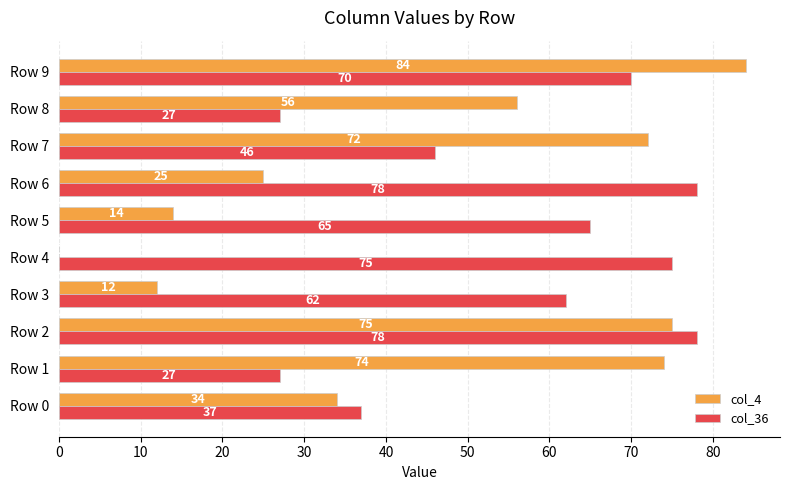

What is the total value across all series at Row 4?

75